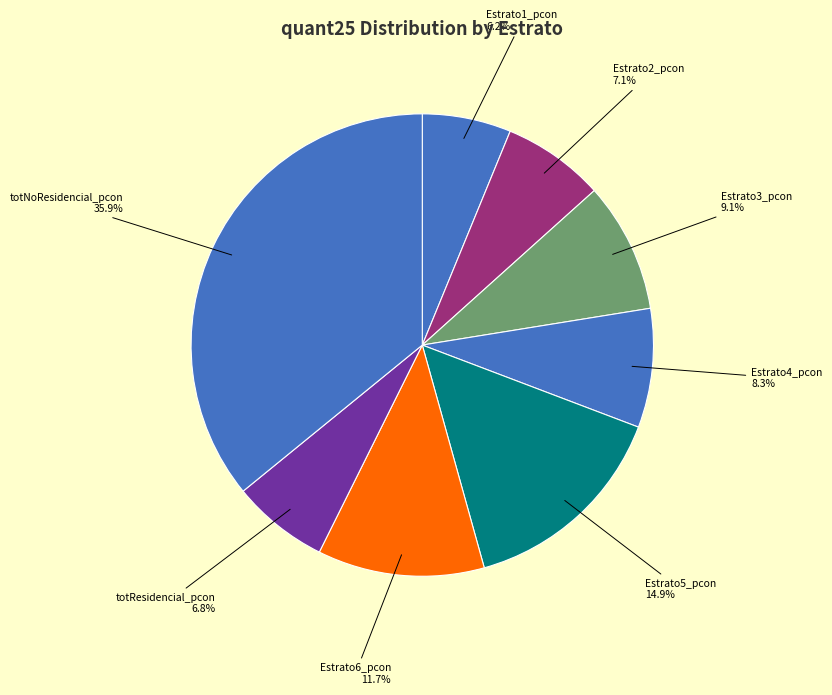

Which category has the smallest portion of the pie?

Estrato1_pcon